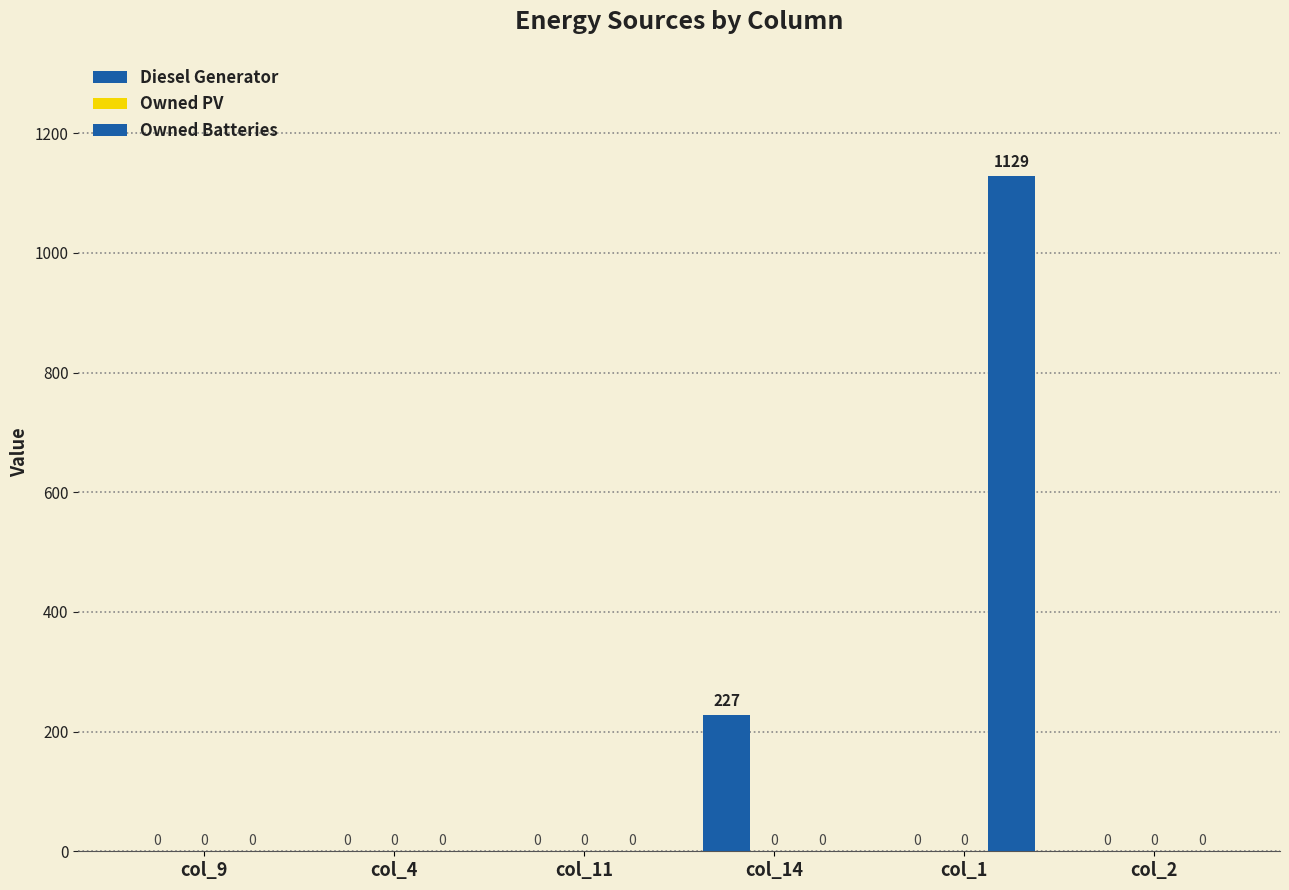

What is the highest value of the Diesel Generator series?

227